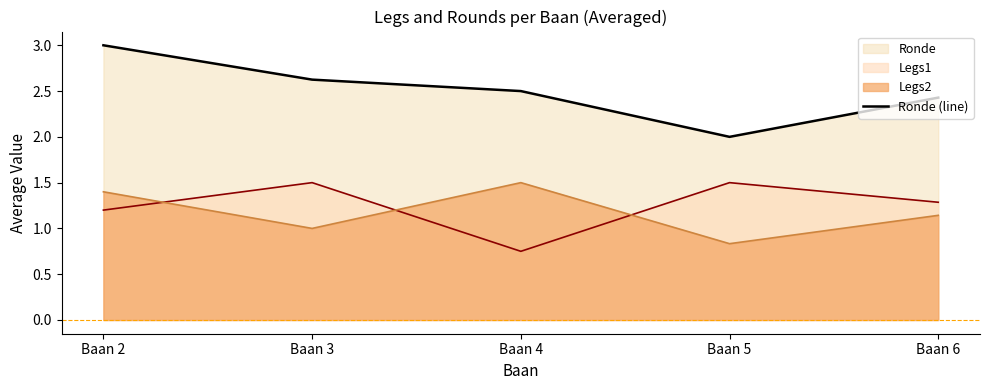

List the labels in order of value, largest first.

Baan 2, Baan 3, Baan 4, Baan 6, Baan 5